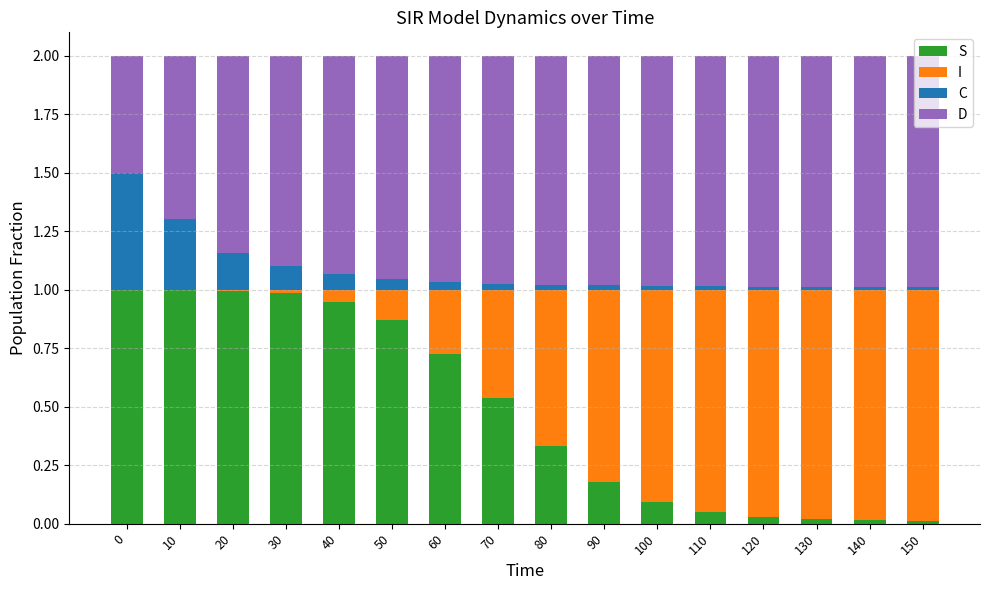

True or false: C has a value of 0.9 at 0.

False